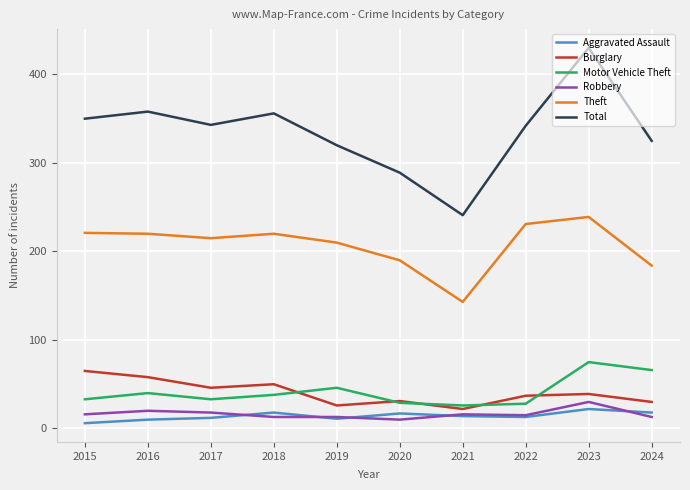

True or false: Aggravated Assault has more than 2 points higher than both neighbors.

True